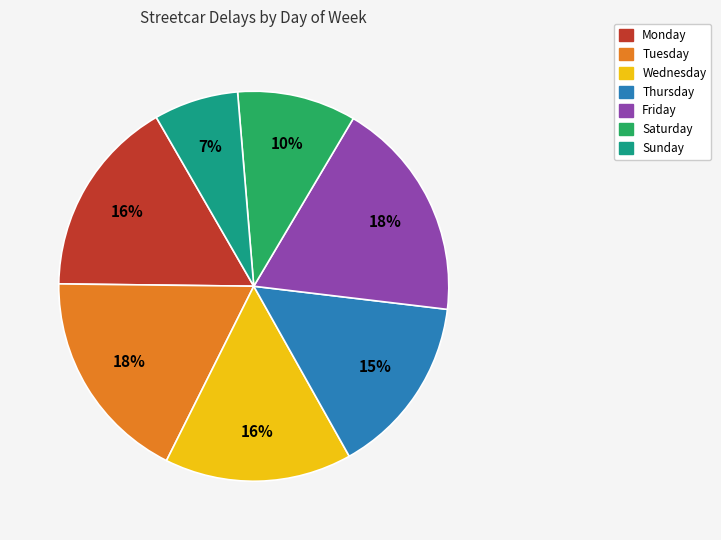

To the nearest percent, what is the combined percentage of Friday and Saturday?

28%